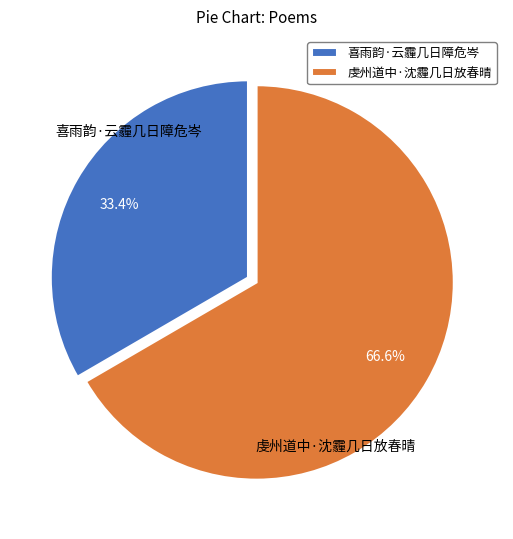

To the nearest percent, what is the difference between the largest and smallest slice percentages?

33%